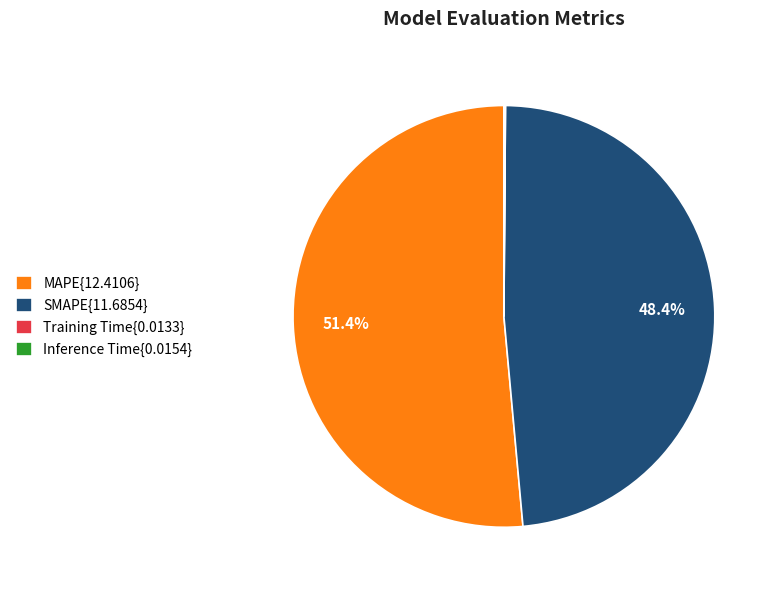

Is there any slice that represents more than half of the pie?

Yes